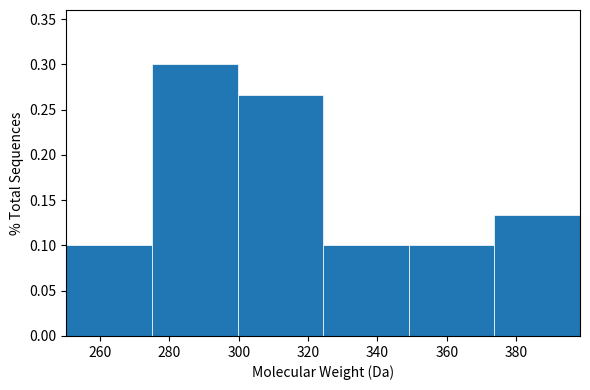

How tall is the bar that spans 374 to 398 on the x-axis? Neither the bar edges nor the heights are printed on the chart, so give them approximately, as read against the axes.

0.135